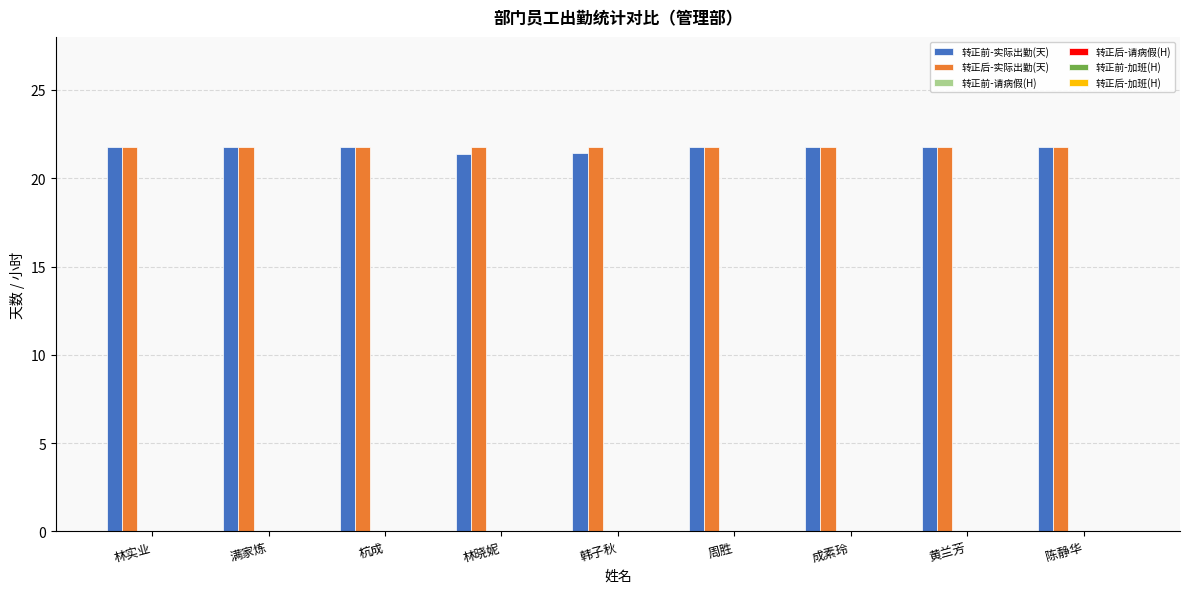

At how many categories does at least one series exceed 21?

9